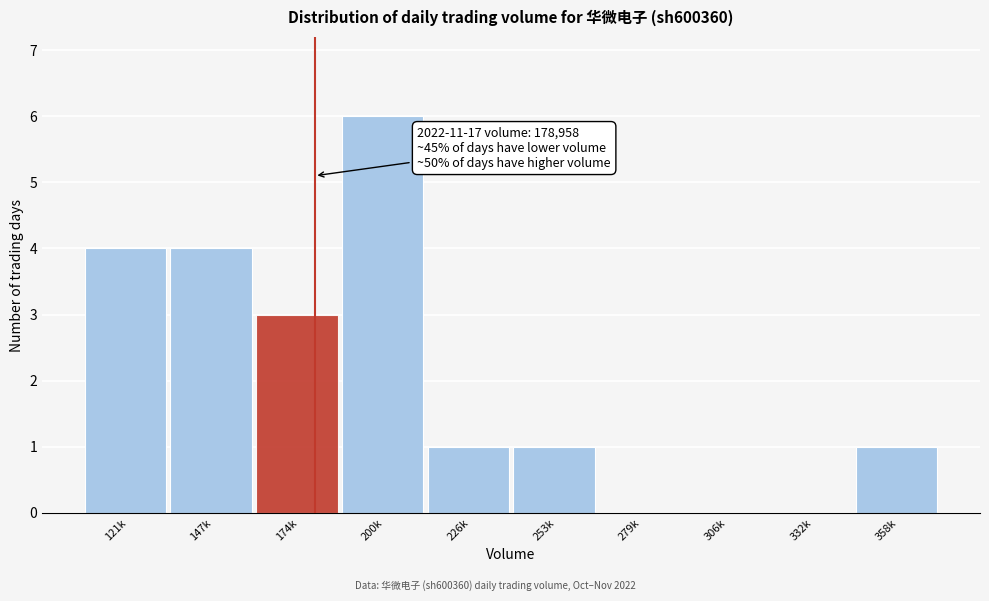

Reading left to right, list all the values displayed in this chart.

121k=4	147k=4	174k=3	200k=6	226k=1	253k=1	279k=0	306k=0	332k=0	358k=1